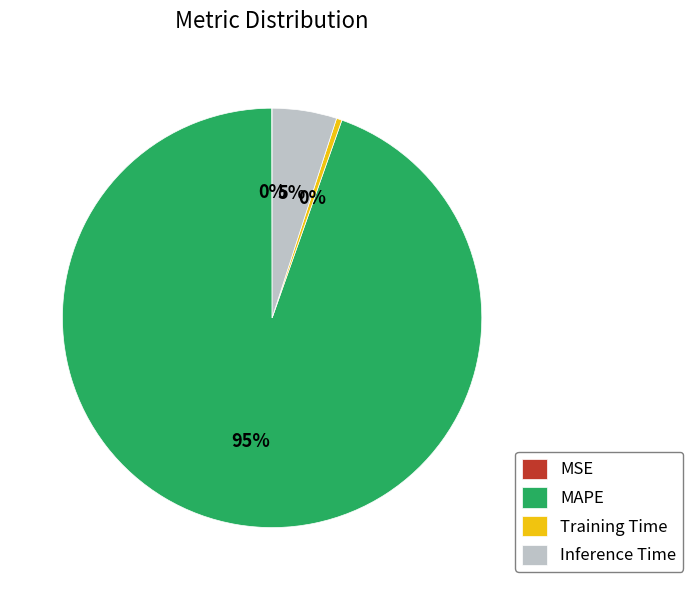

To the nearest percent, what percentage of the pie is Inference Time?

5%